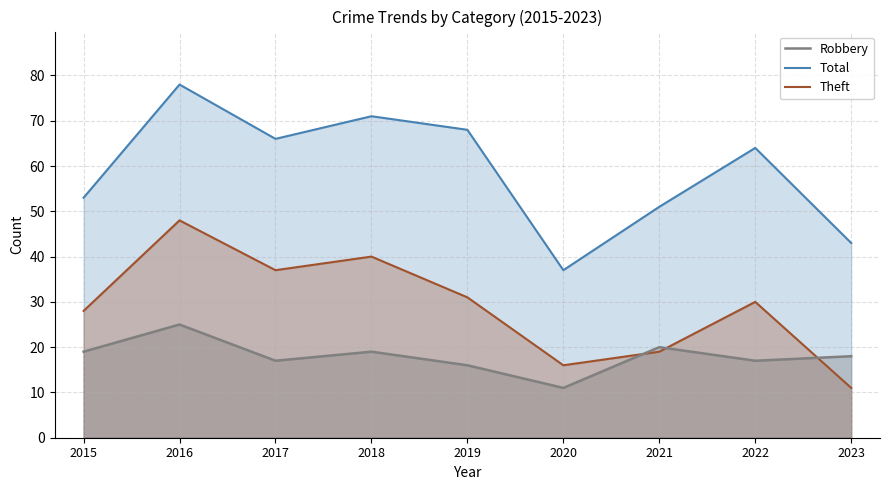

Which series has the largest total across all categories?

Total